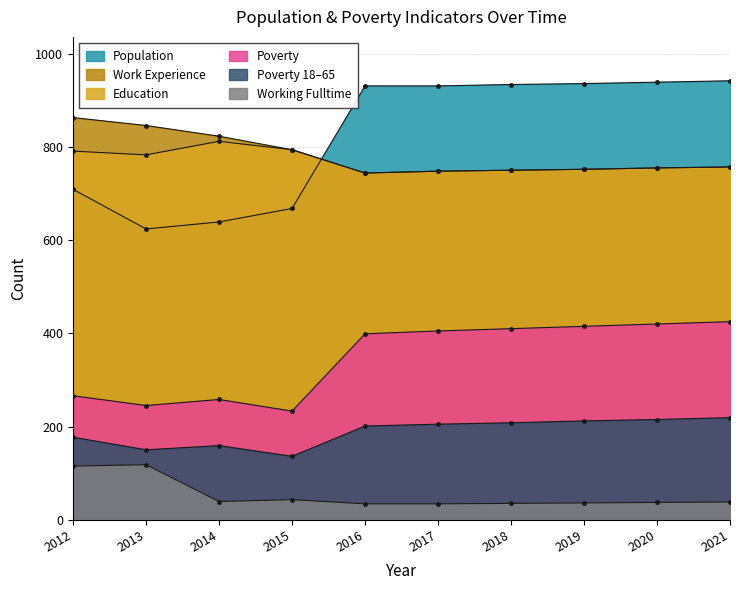

How many lines are shown in the chart?

6